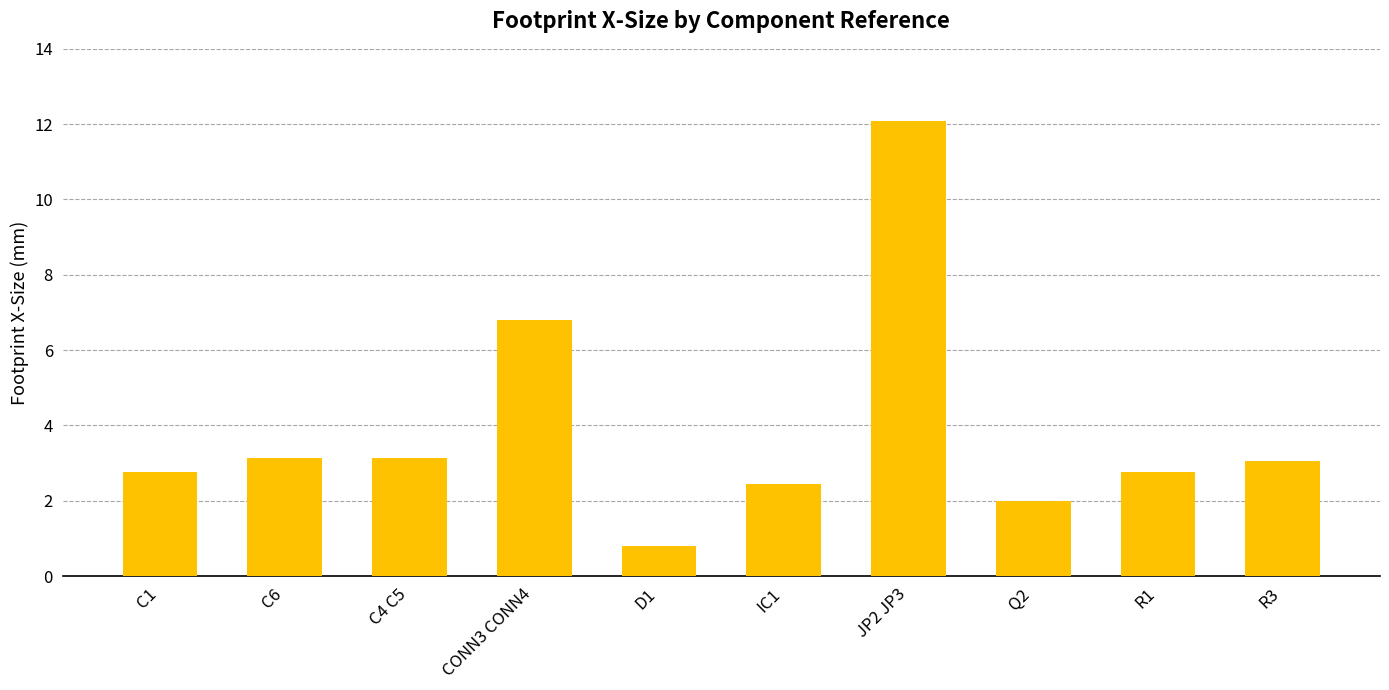

What is the label of the 10th bar from the right?

C1